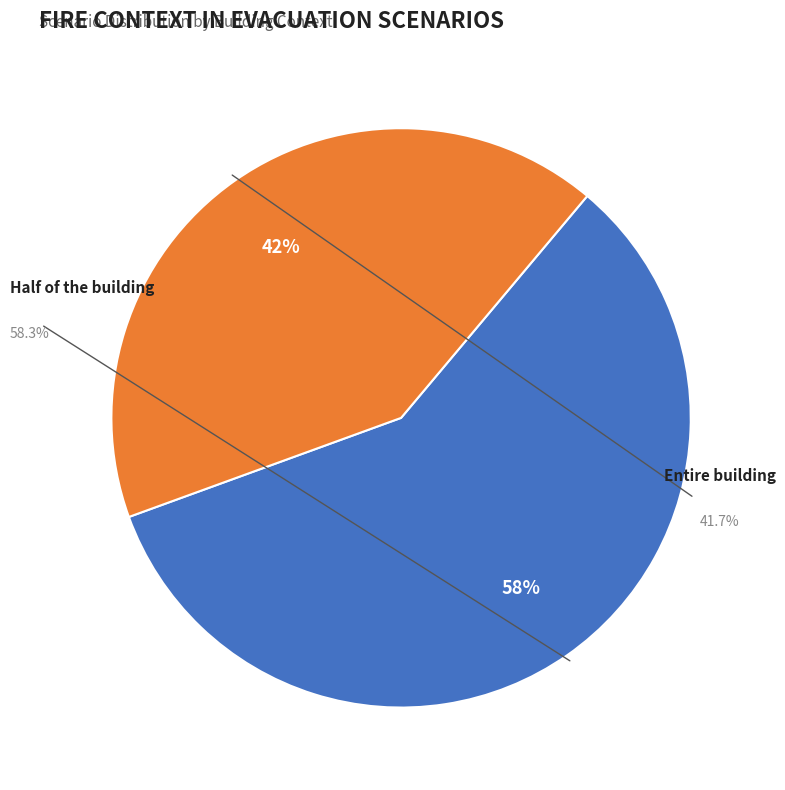

What is the largest slice in the pie chart?

Half of the building